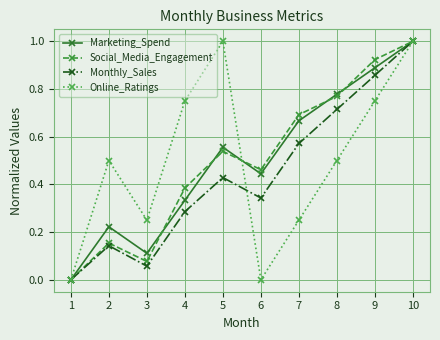

At which label is Social_Media_Engagement closest to 0?

1